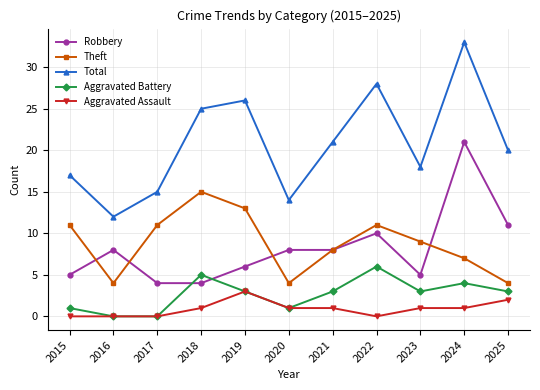

List the series in order of their peak value, lowest first.

Aggravated Assault, Aggravated Battery, Theft, Robbery, Total